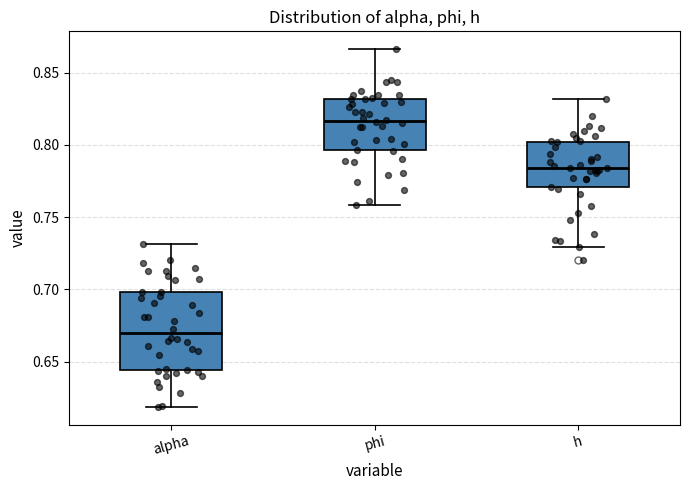

Reading left to right, read every box against the y-axis: the position of its median line, the range the box covers, and the ends of its whiskers. The values are not printed on the chart, so give them approximately, as read against the axis.

alpha: median 0.670, box 0.645 to 0.700, whiskers 0.620 to 0.730
phi: median 0.815, box 0.795 to 0.830, whiskers 0.760 to 0.865
h: median 0.785, box 0.770 to 0.800, whiskers 0.730 to 0.830